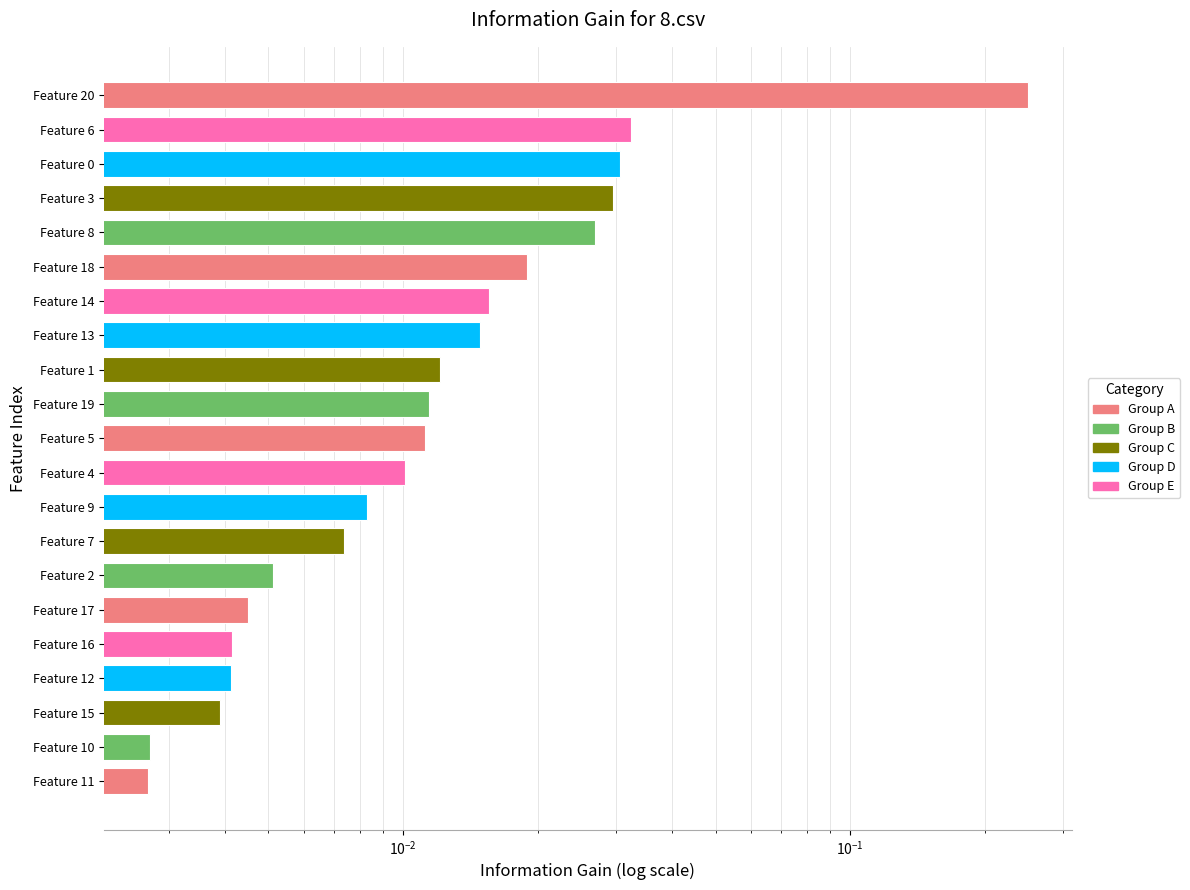

What position from the right is 13?

8